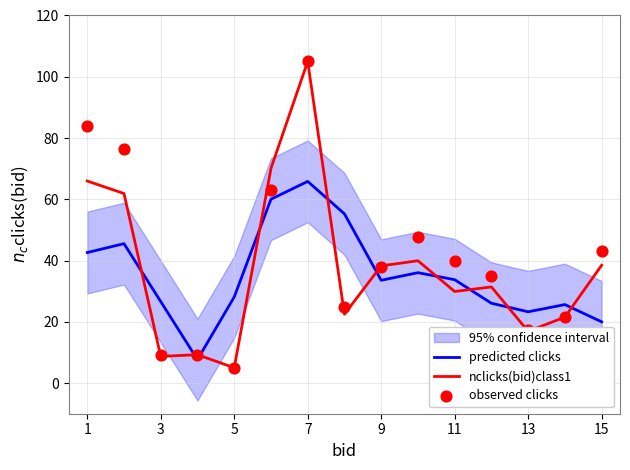

What are all the series names shown in the legend?

predicted clicks, nclicks(bid)class1, observed clicks